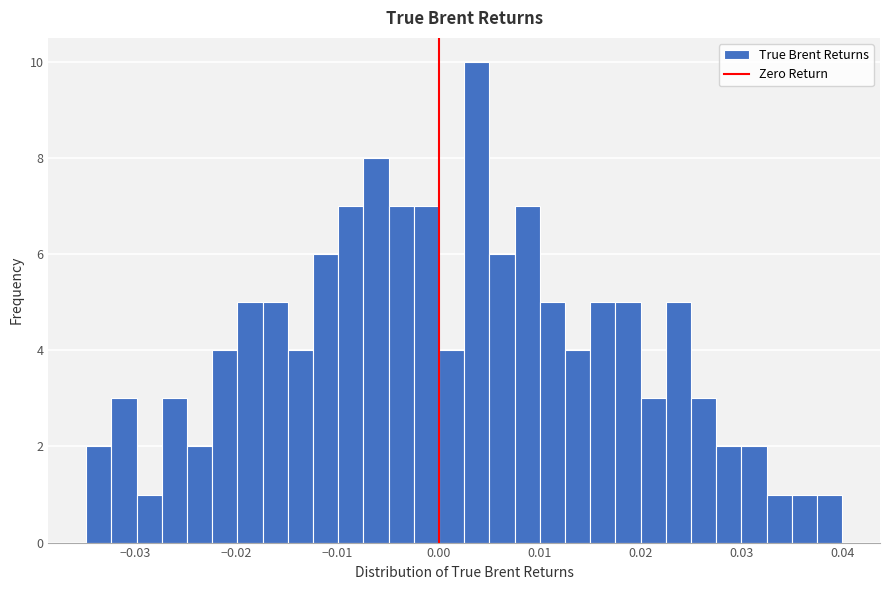

Read against the x-axis, roughly where is the centre of the tallest bar?

0.004